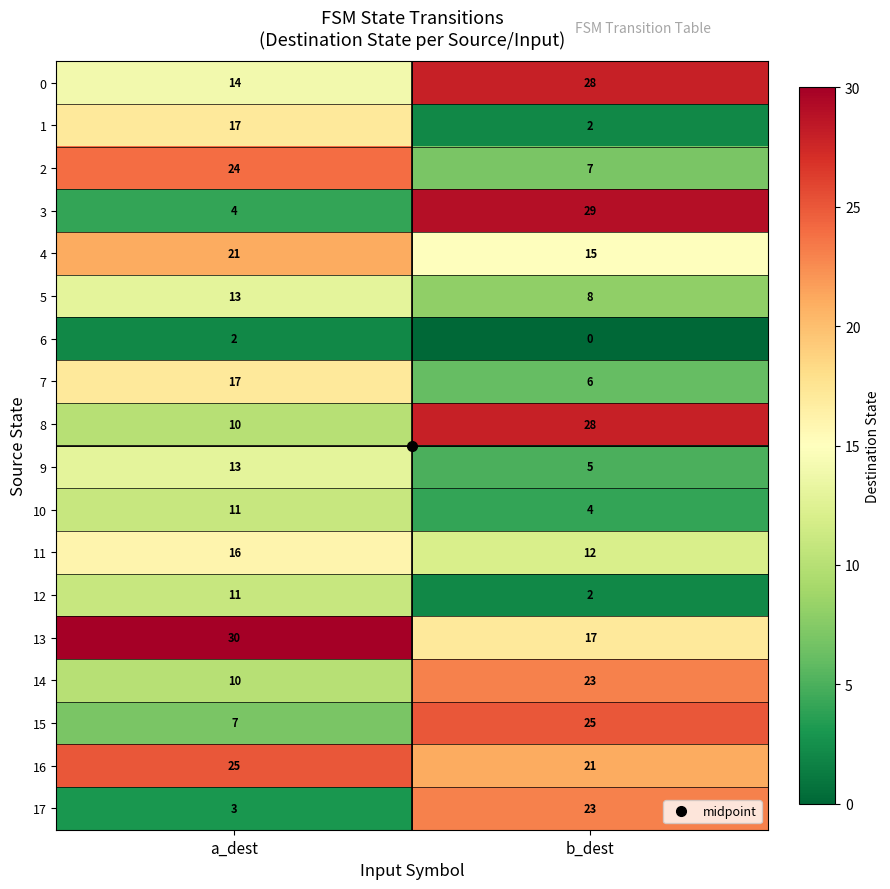

Is it true that 13 equals 17 at b_dest?

True